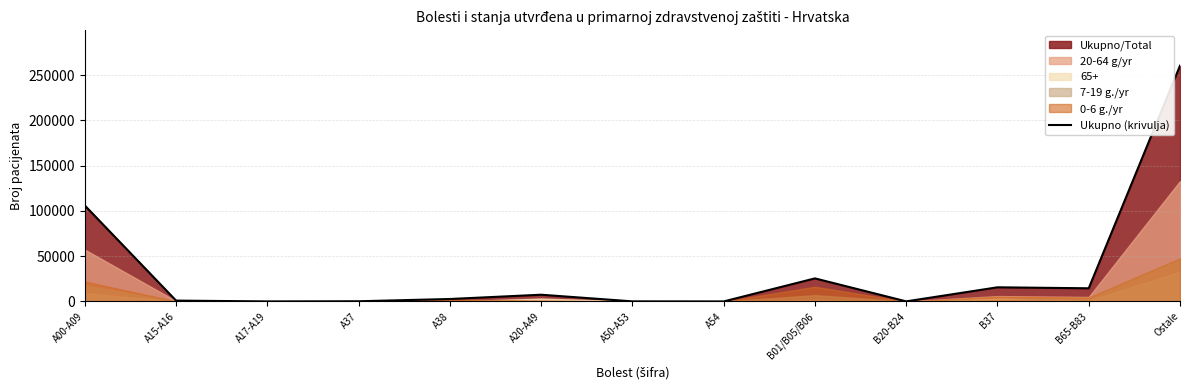

What is the change in value from A54 to B37?

+15601